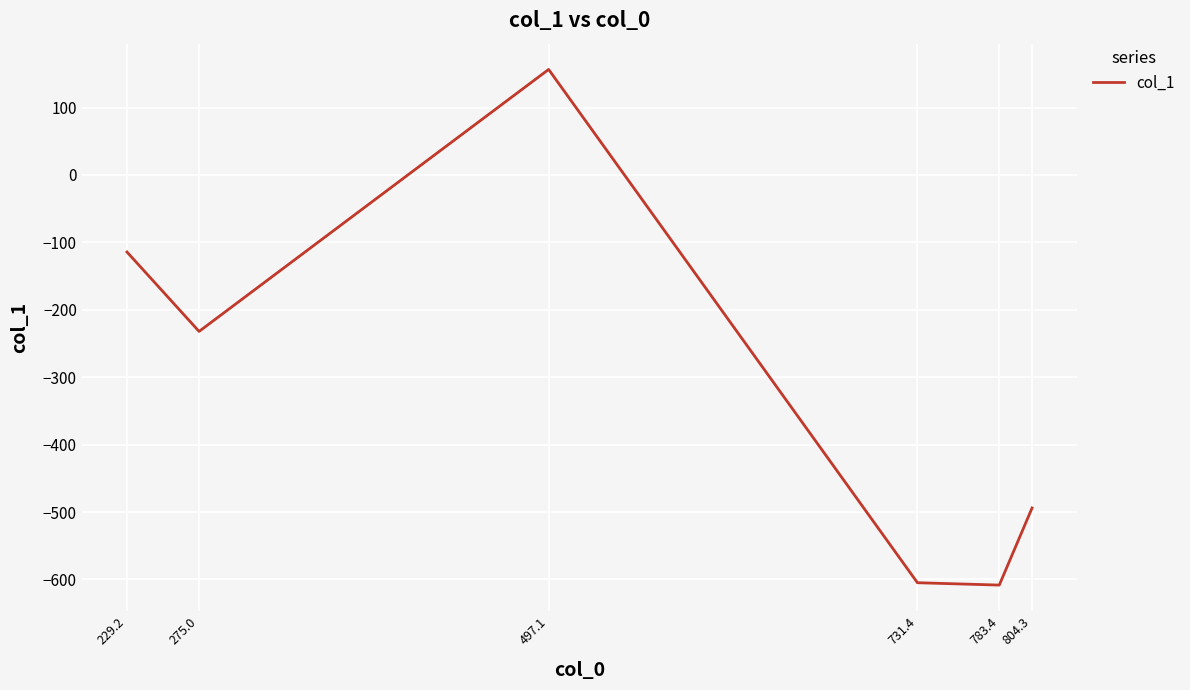

Count the number of data series in this chart.

1